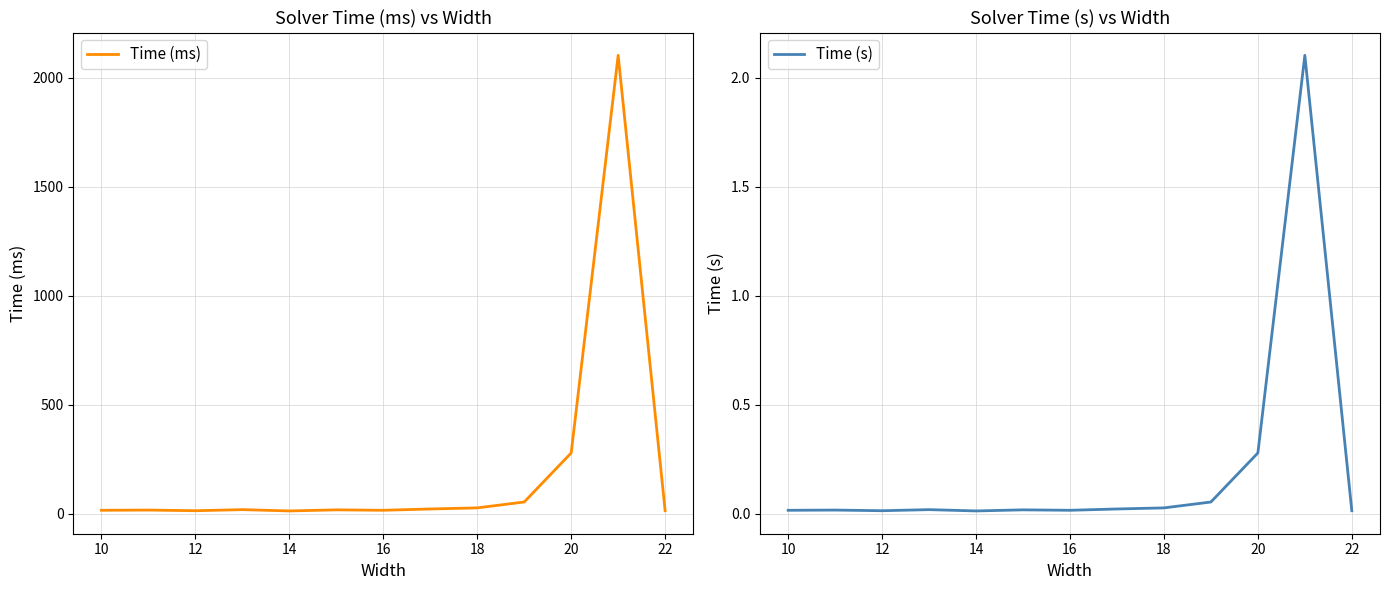

True or false: Time (s) has more than 1 interior local peaks.

True